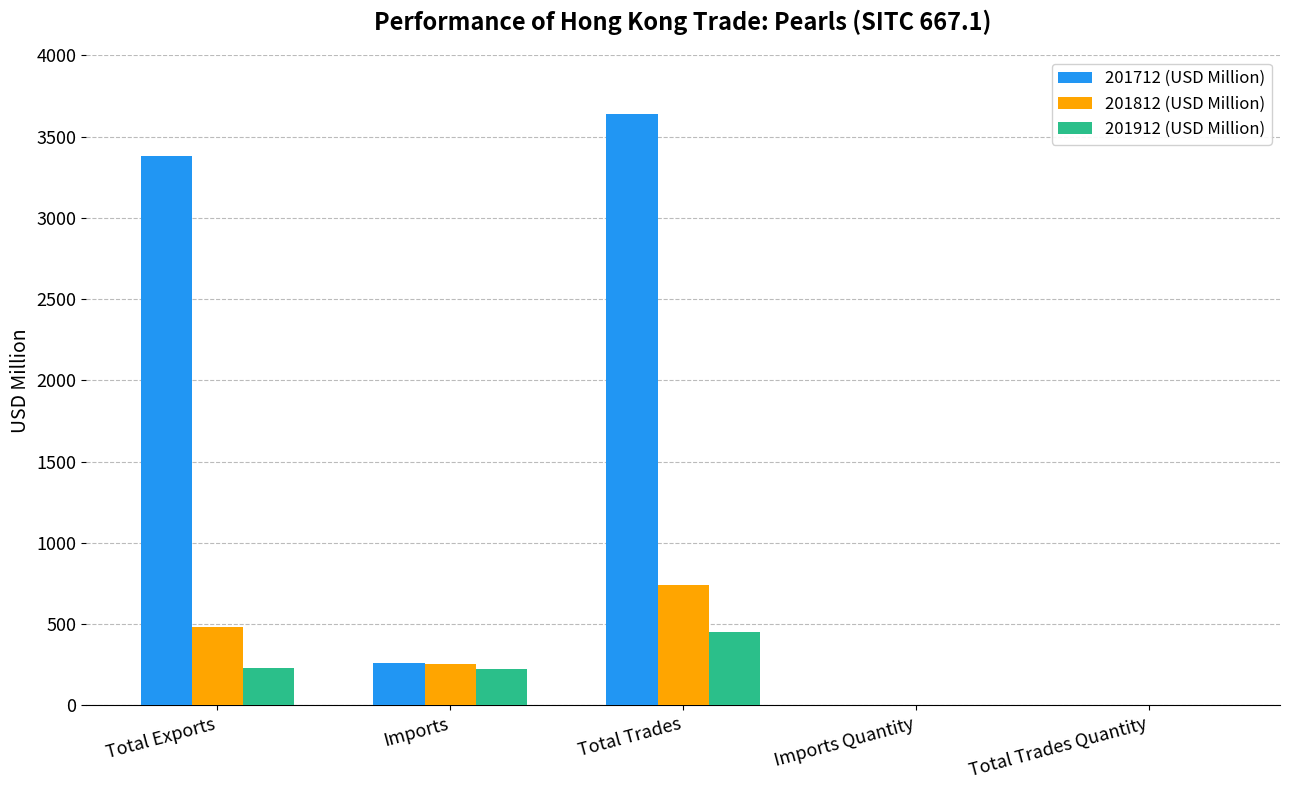

At which label does 201812 (USD Million) first exceed 257?

Total Exports